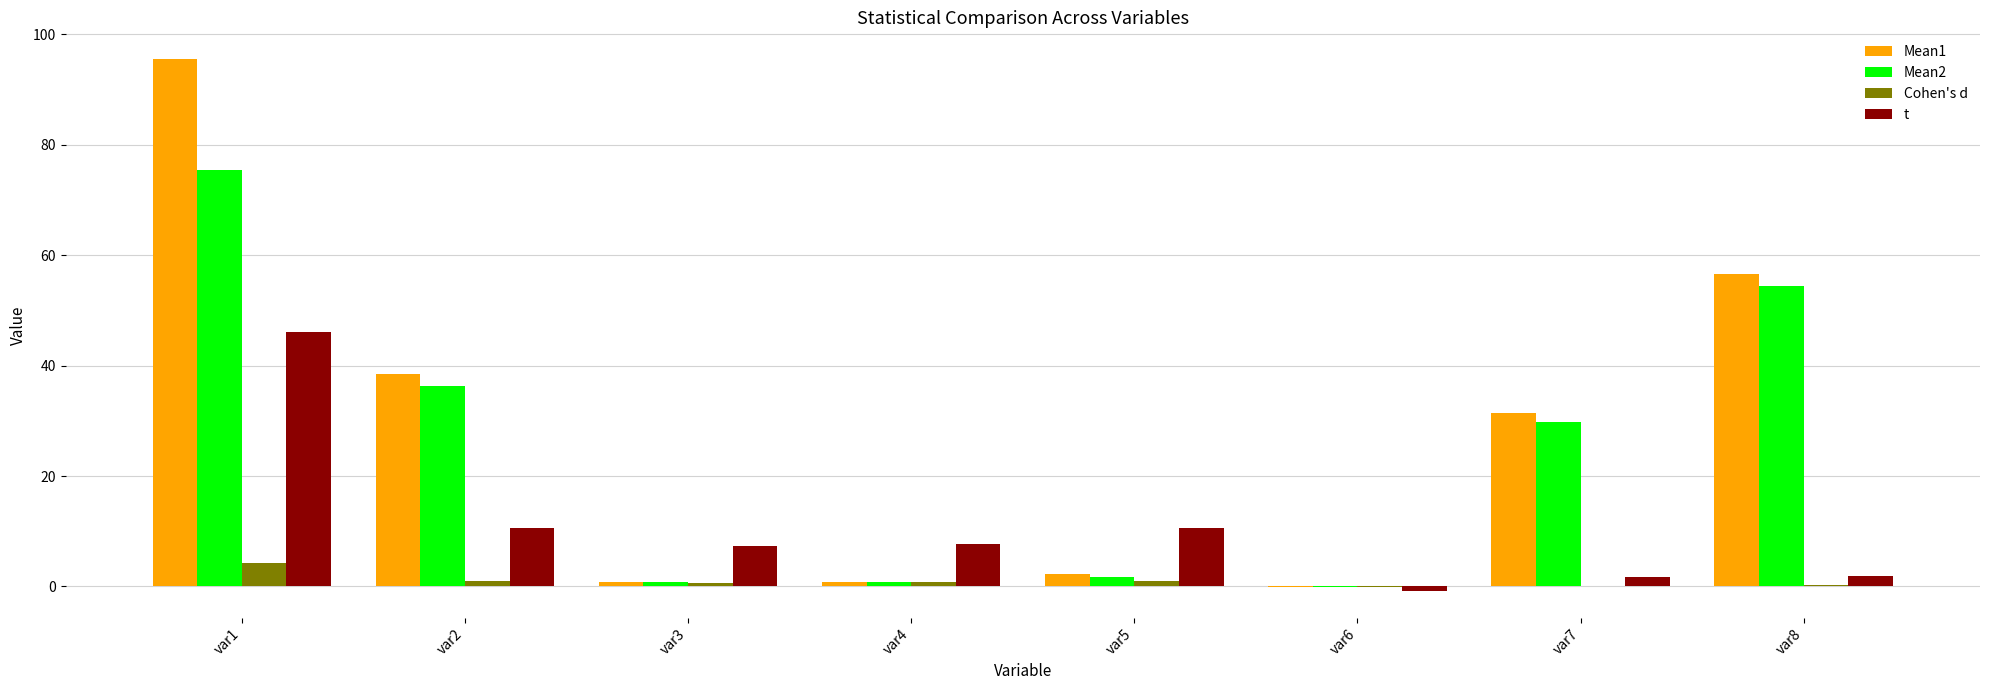

Which label corresponds to the largest value in the chart?

var1